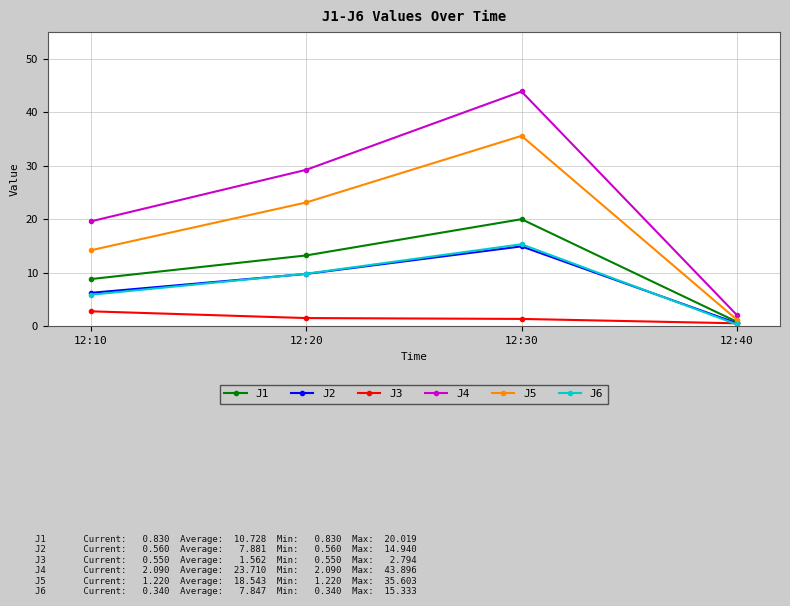

What is the value of the J3 point at the 2nd from the left?

1.5